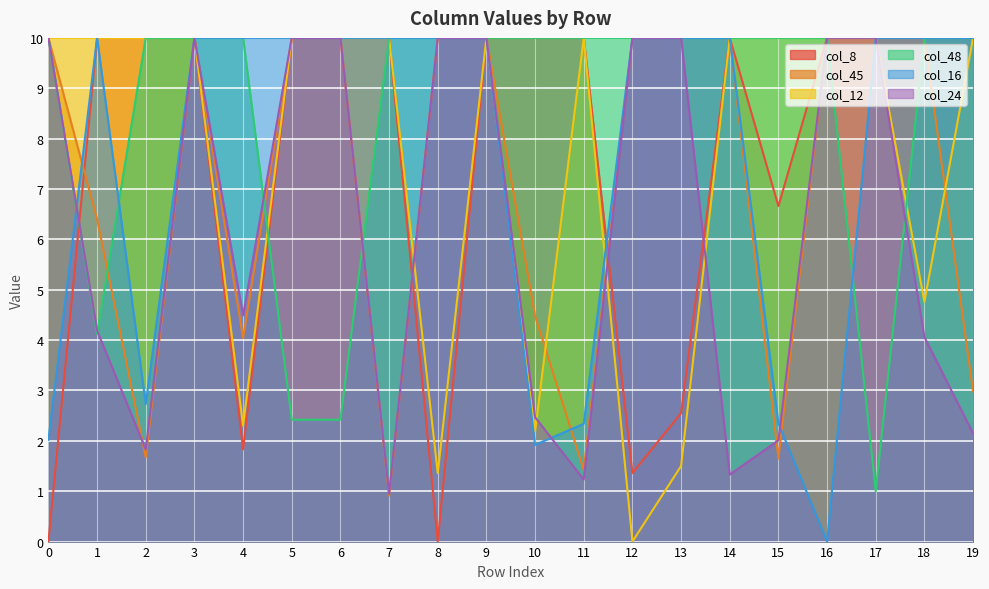

After their last crossing, which series has the higher values: col_12 or col_16?

col_16